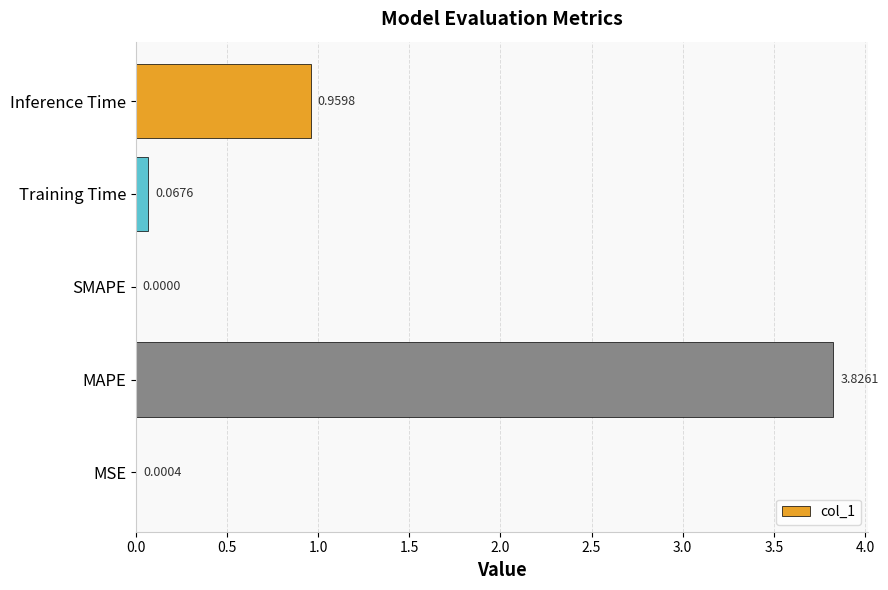

Which category has the highest value across all series?

MAPE